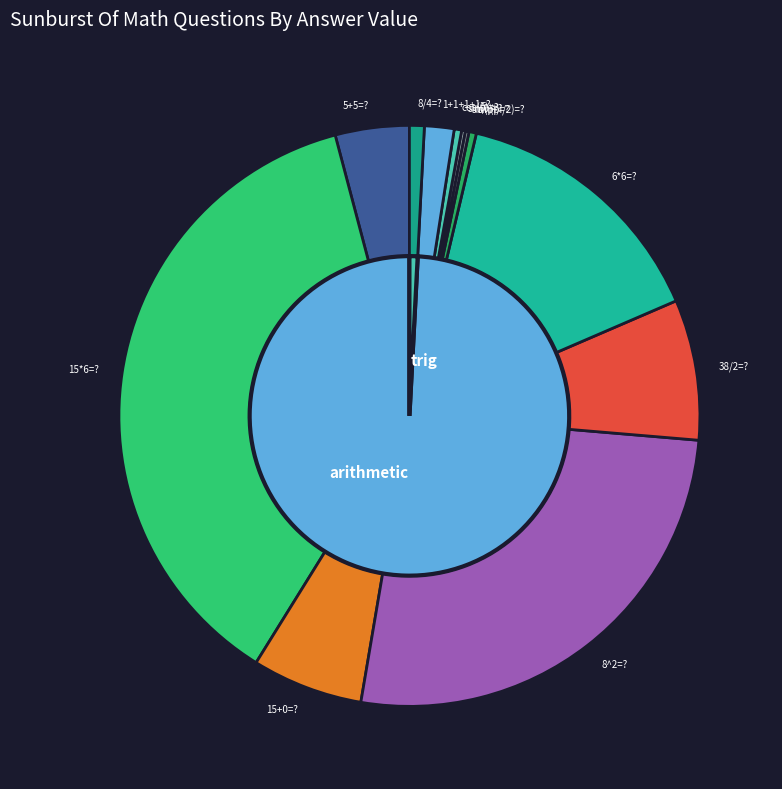

Is it true that 6*6=? is 22% of the pie?

False